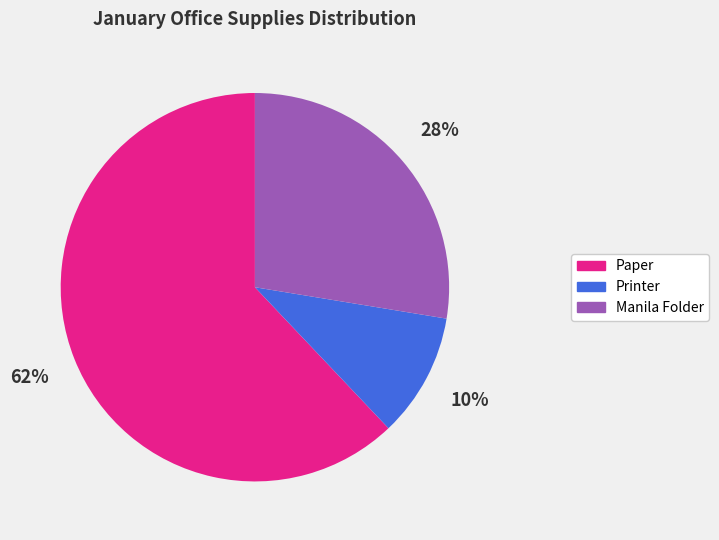

How many slices are in this pie chart?

3